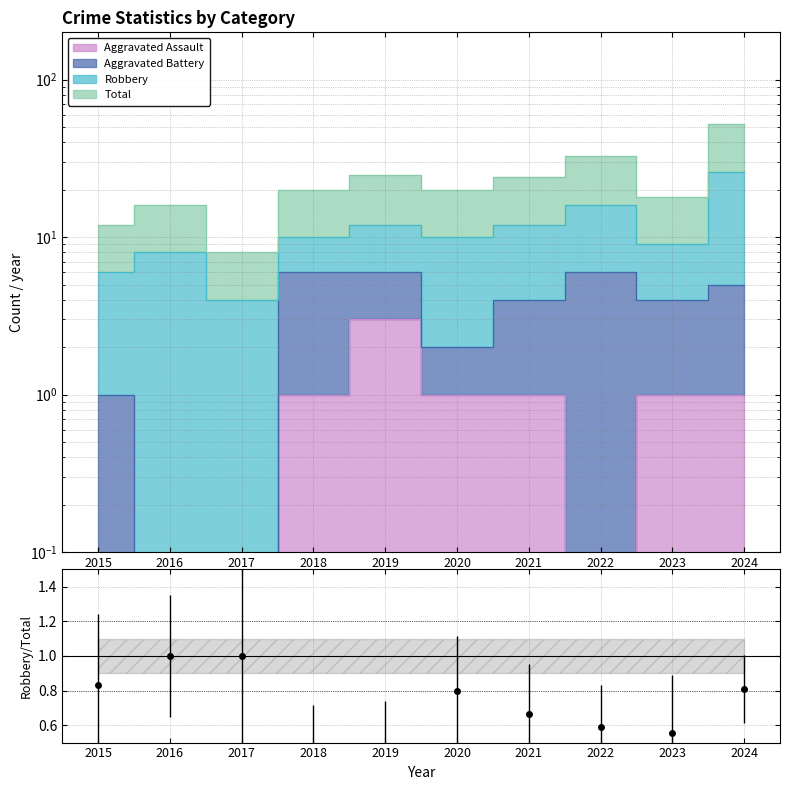

What is the greatest value displayed?

52